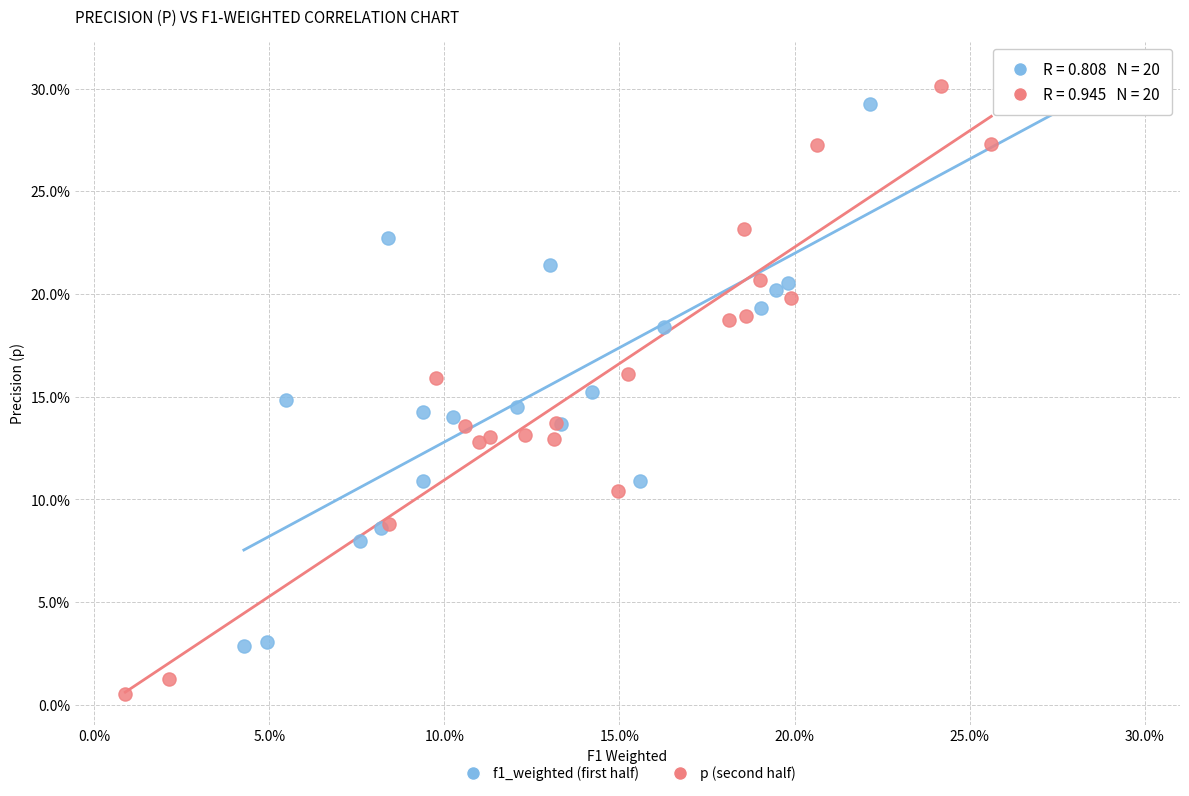

Which series reaches the minimum Y coordinate?

p (second half)